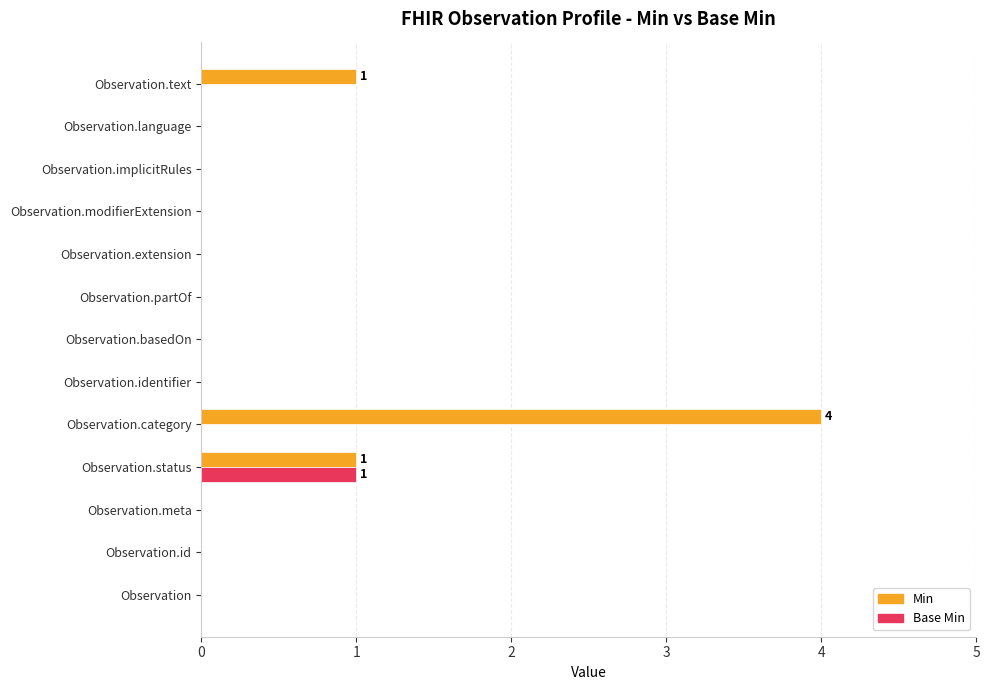

What is the sum of all Min values?

6